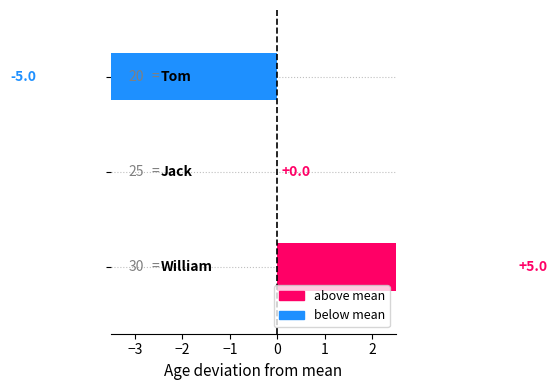

What is the greatest value displayed?

5